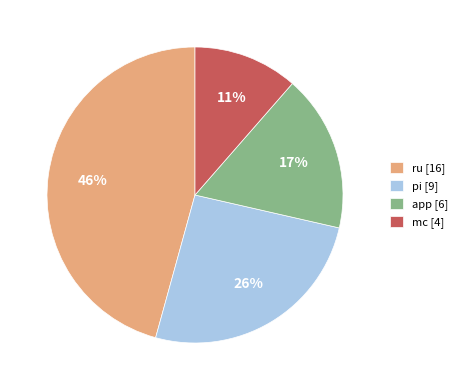

What percentage is the pi [9] slice, to the nearest percent?

26%